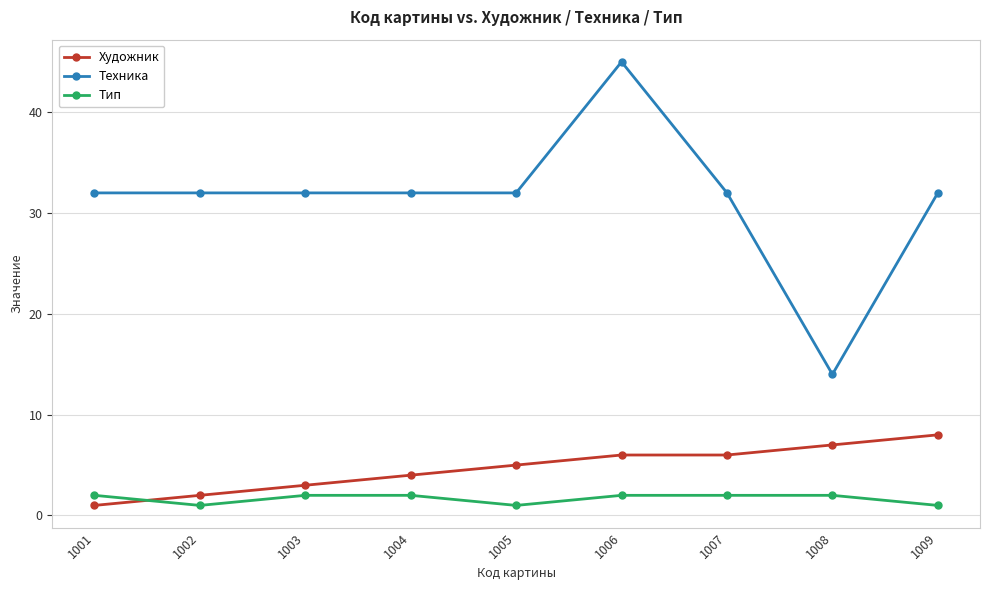

How many distinct data groups are displayed?

3